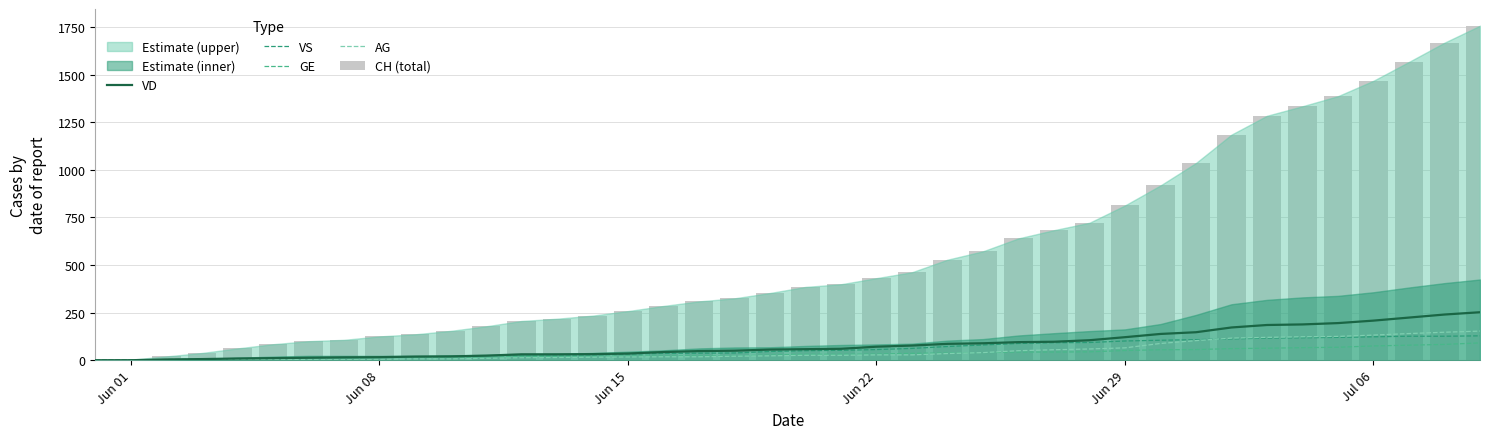

At how many categories does at least one series exceed 415?

18